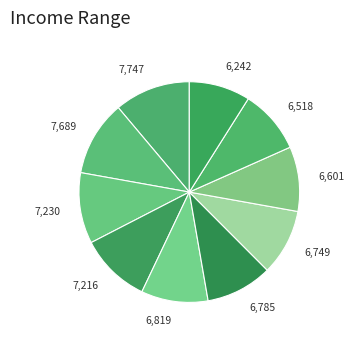

How many slices are in this pie chart?

10